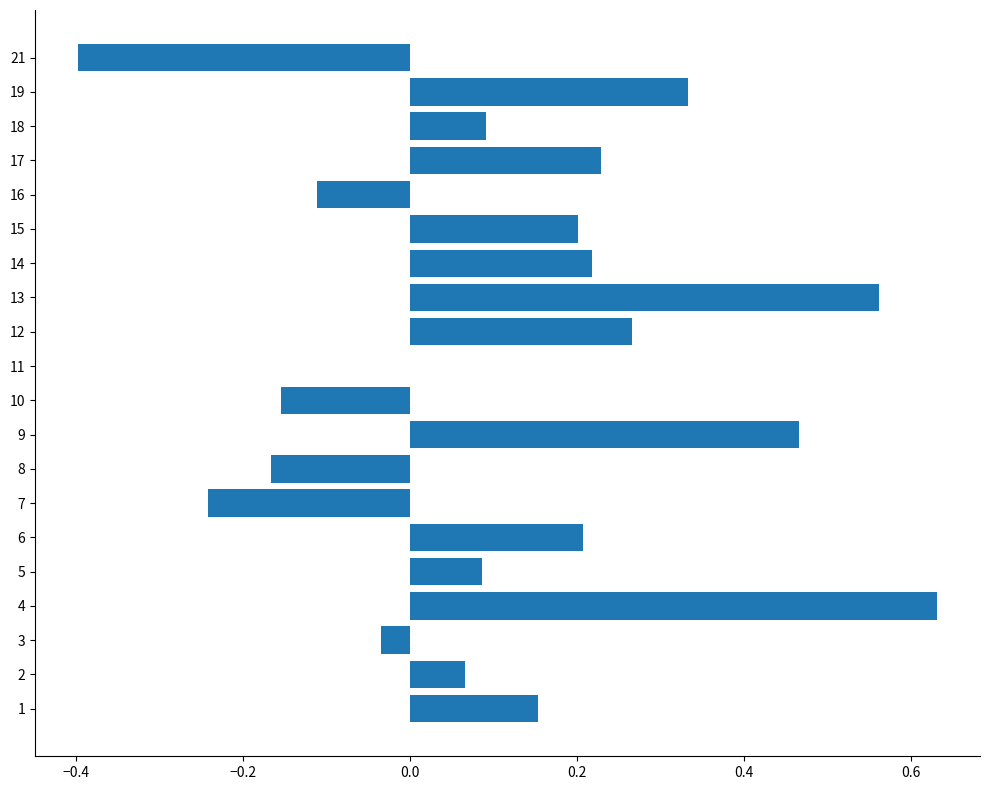

True or false: the data shows 0.1 at 14.

False